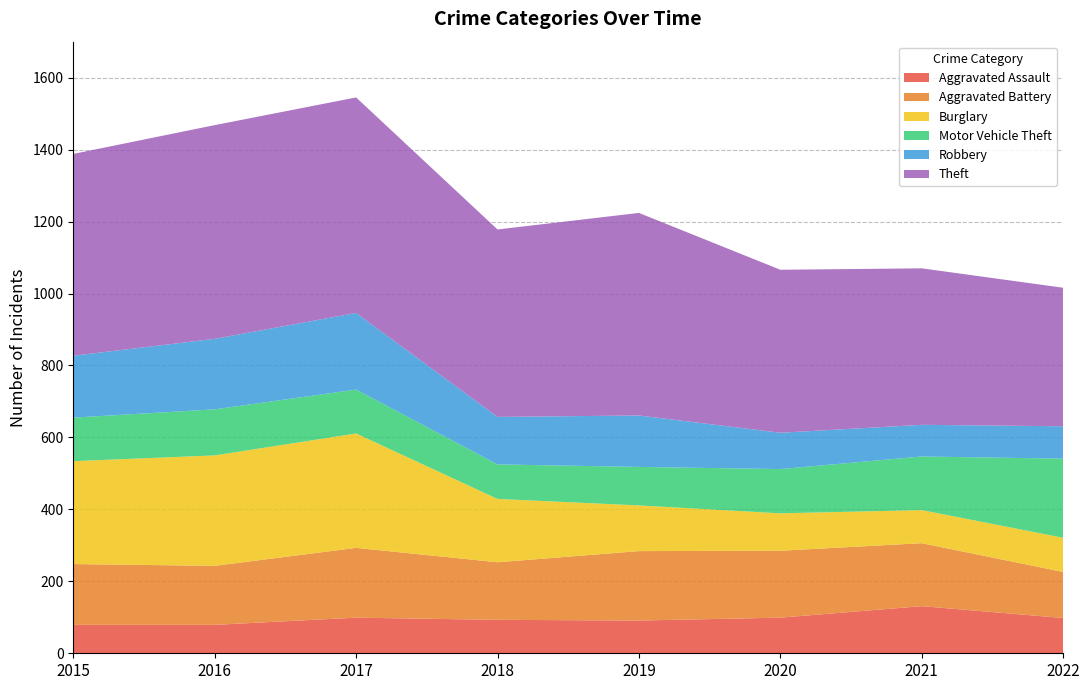

Reading left to right, extract all data points from this chart.

Aggravated Assault: 79	79	99	93	91	99	131	98
Aggravated Battery: 169	164	194	160	193	186	175	128
Burglary: 286	307	318	176	127	104	92	95
Motor Vehicle Theft: 121	128	122	96	107	123	149	220
Robbery: 172	196	213	132	143	101	88	90
Theft: 561	594	599	521	563	453	435	385